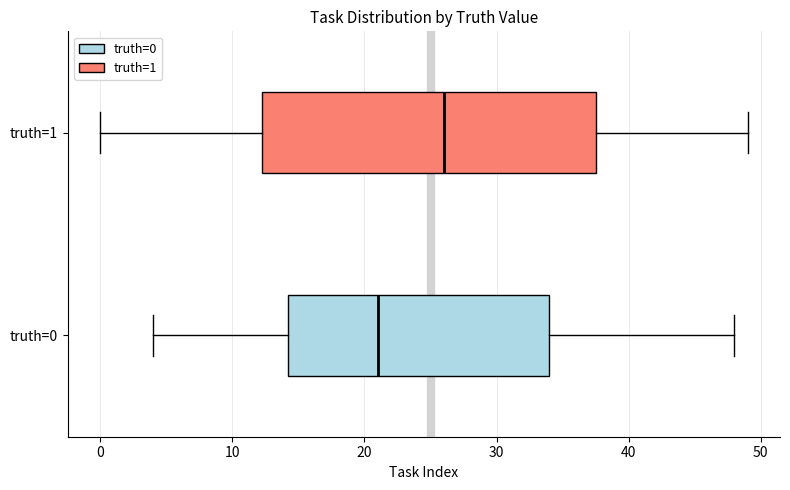

Where does the left whisker of the box for truth=1 end on the x-axis? The values are not printed on the chart, so give them approximately, as read against the axis.

0